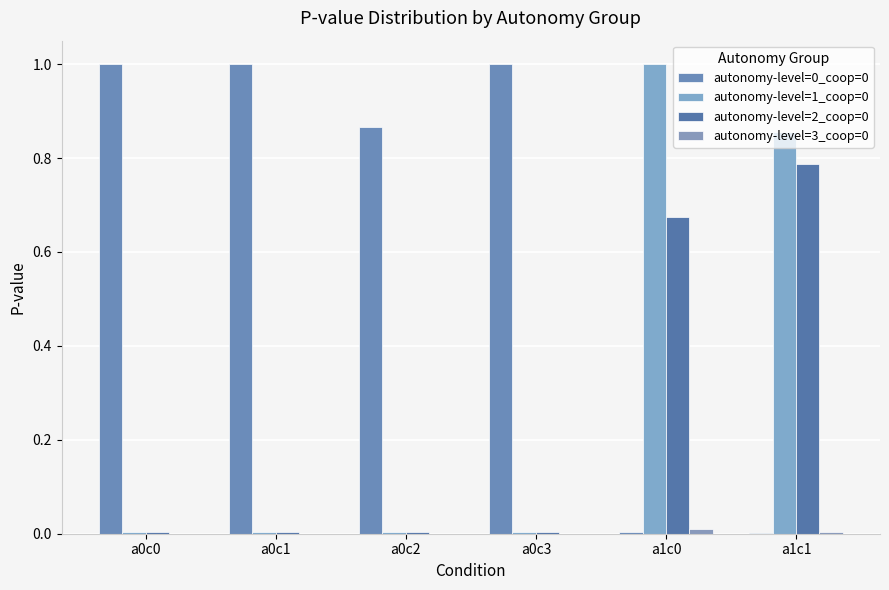

Which series has the widest spread of values?

autonomy-level=0_coop=0